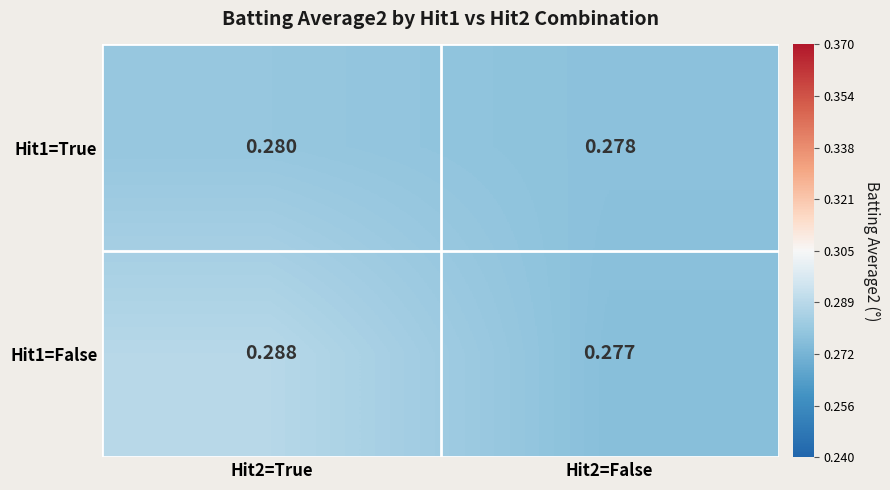

Is the value of Hit1=False at Hit2=False greater than the value of Hit1=True at Hit2=False?

No